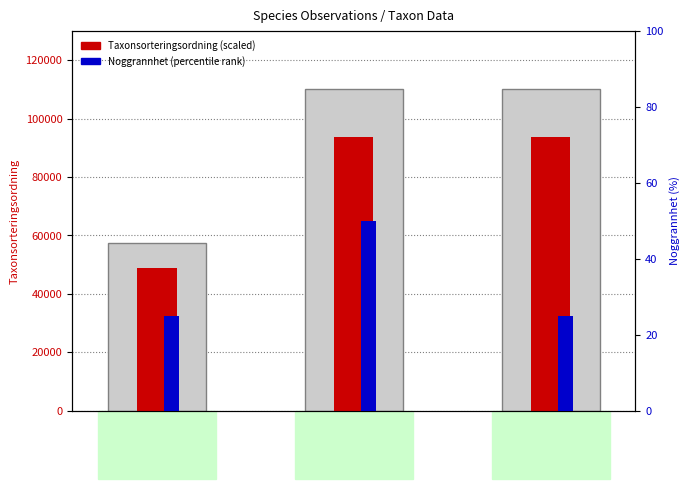

Between 122066207 and 125139847, which is larger?

125139847